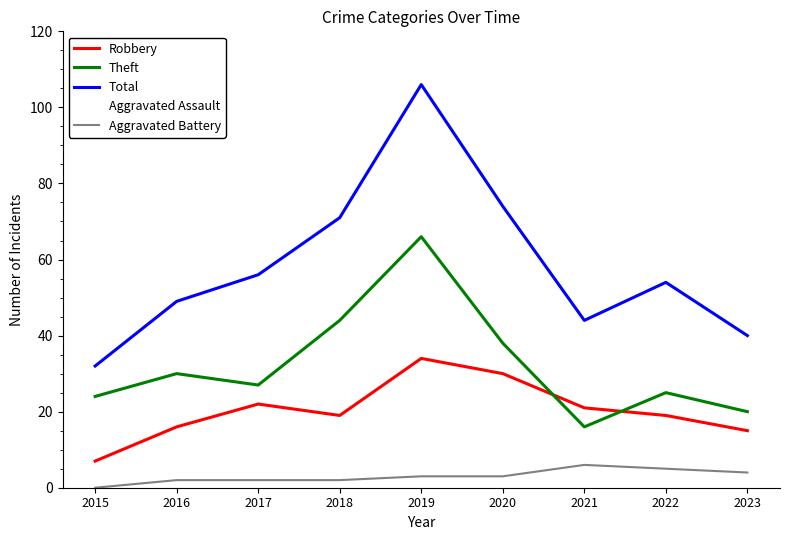

Is it true that Total equals 12 at 2017?

False